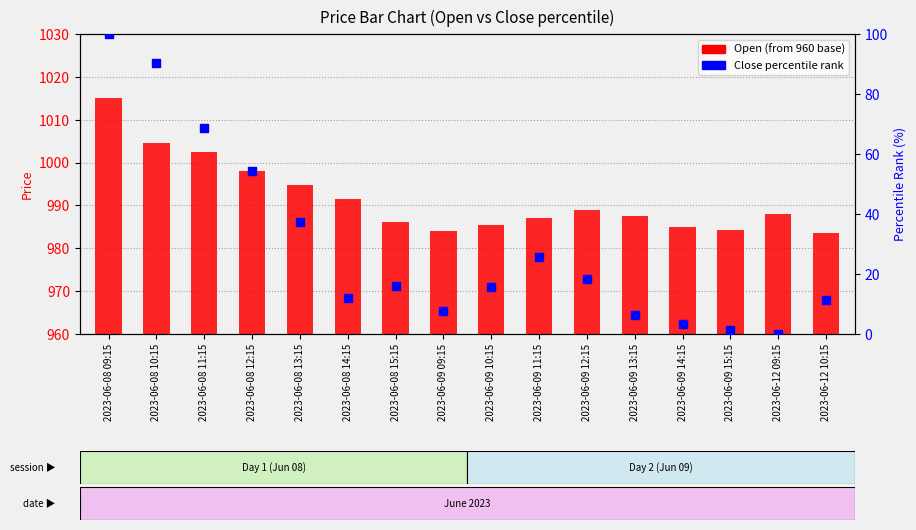

Which series has the widest spread of Y values?

Close percentile rank